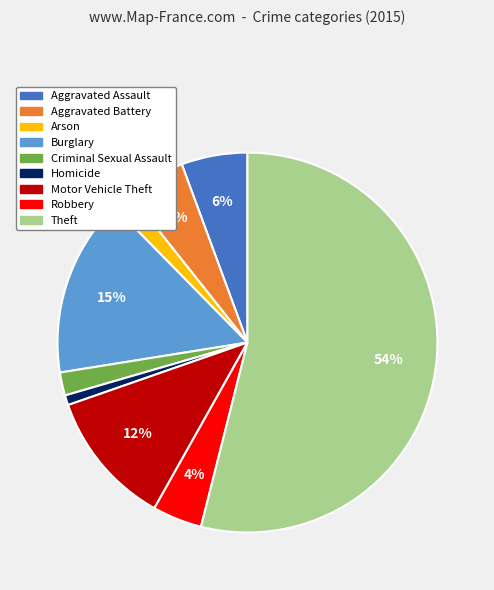

Is Theft the majority of the pie?

Yes